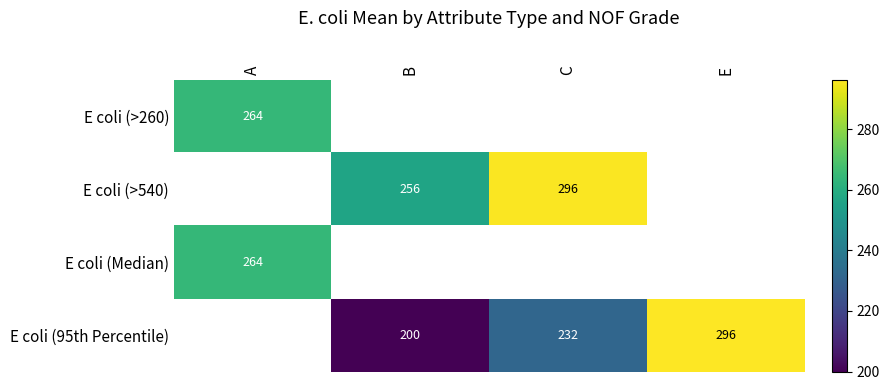

List the series in order of their peak value, lowest first.

E coli (>260), E coli (>540), E coli (Median), E coli (95th Percentile)